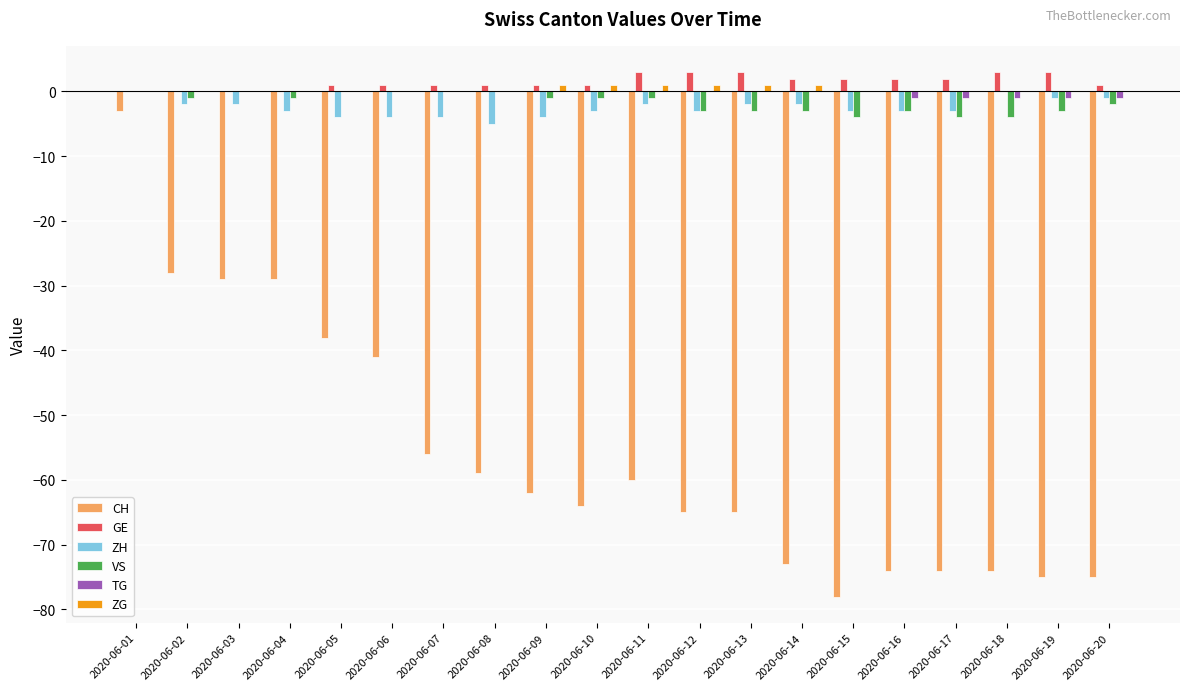

Count the number of categories in the chart.

20